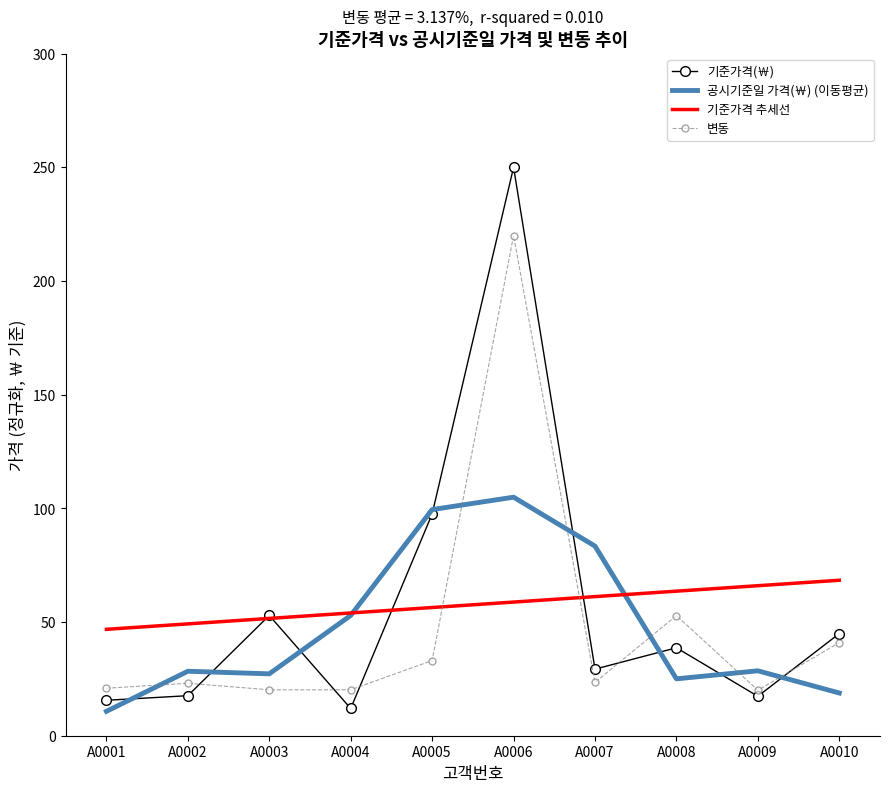

What is the maximum value shown in the chart?

250.0